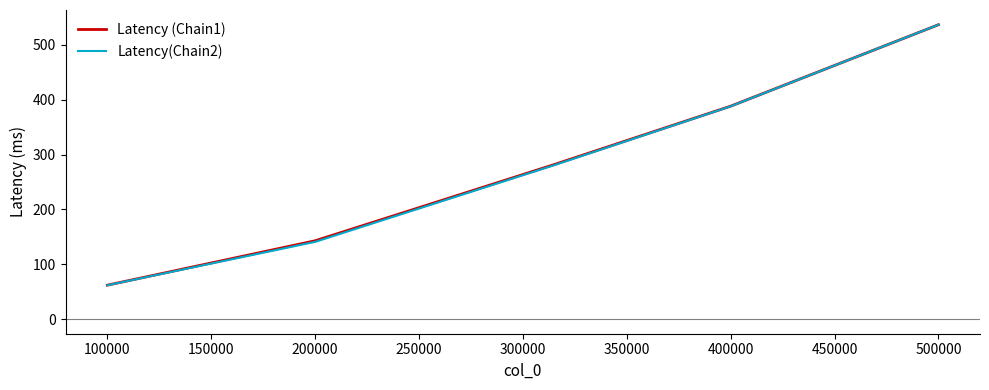

Which series has the largest range (max minus min)?

Latency(Chain2)